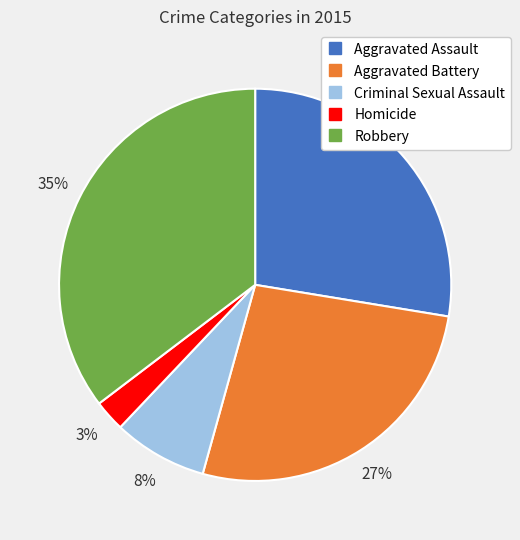

Does Aggravated Assault represent more than half of the total?

No